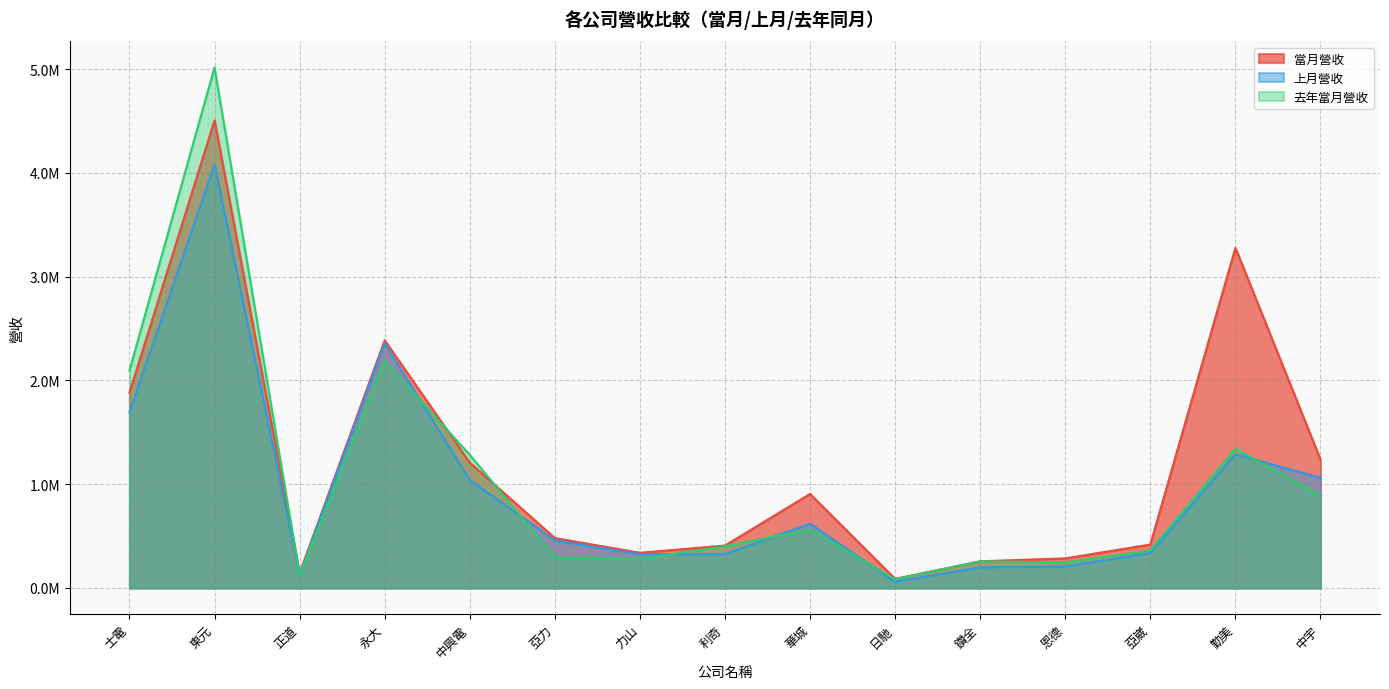

What is the label of the 10th point from the right?

亞力